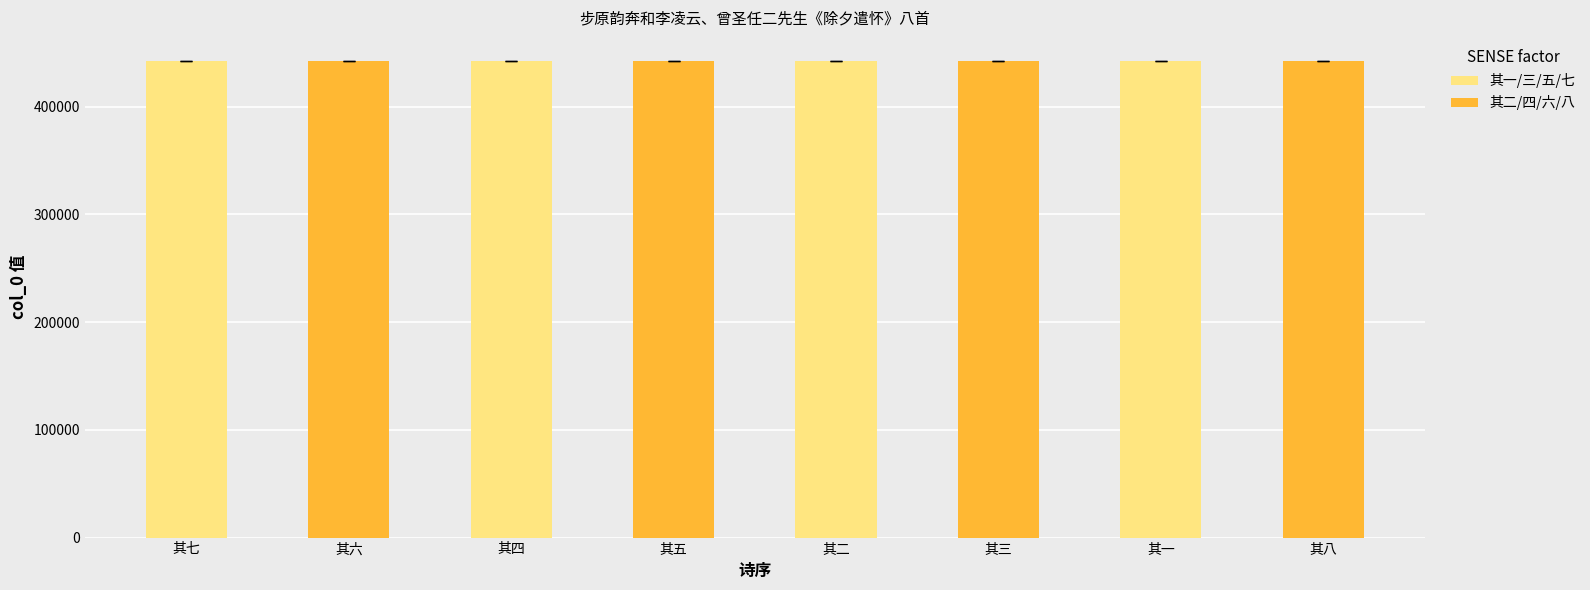

What value does the data have at 其五?

442437